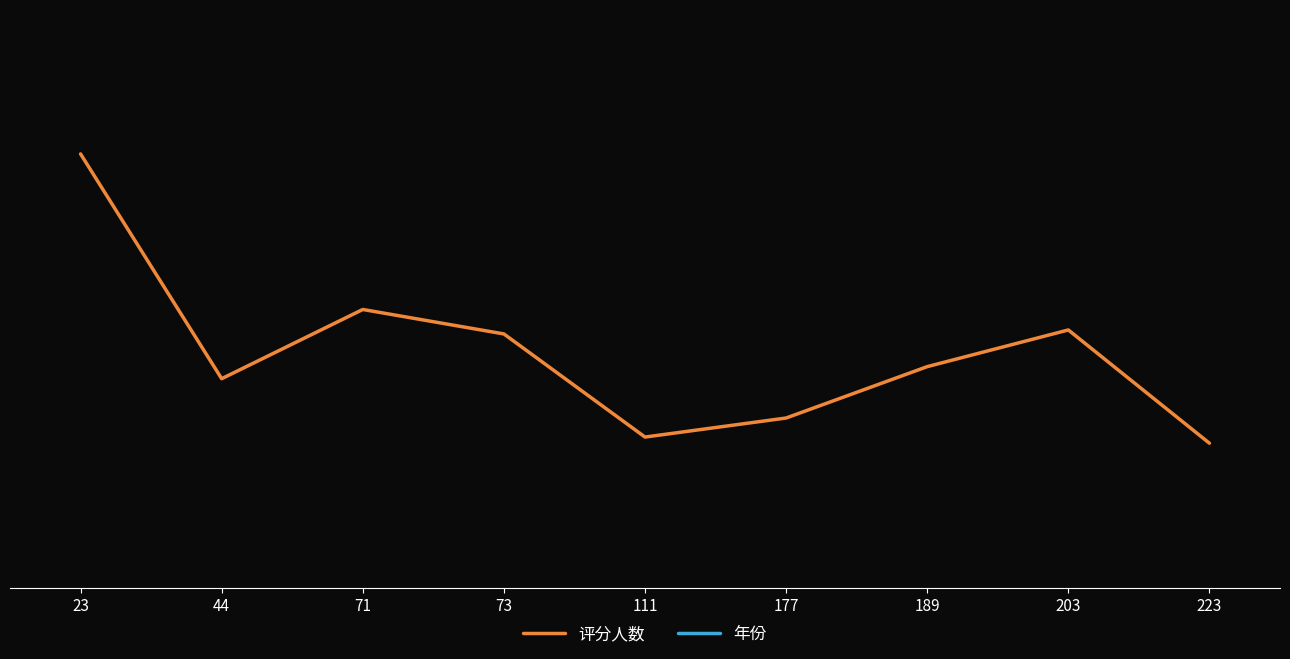

Where is 评分人数 nearest to the value 0?

223